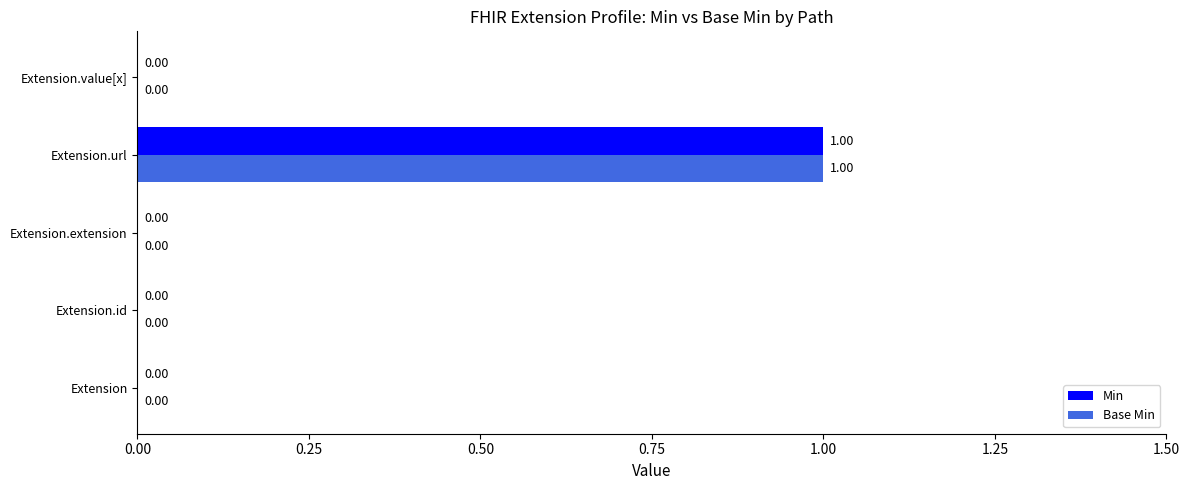

At which category is the sum across all series the highest?

Extension.url